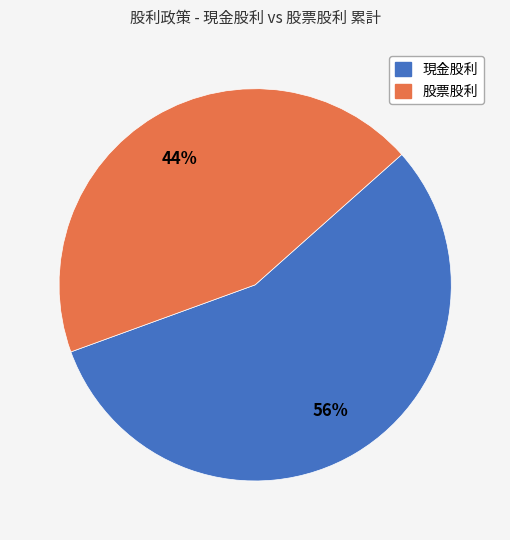

To the nearest percent, what is the difference between the 現金股利 and 股票股利 slice percentages?

12%